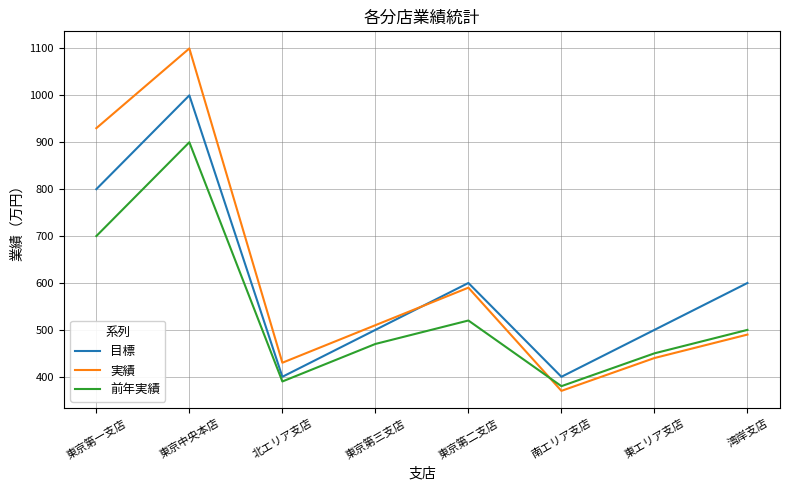

What is the difference between the 前年実績 values at 東エリア支店 and 湾岸支店?

50